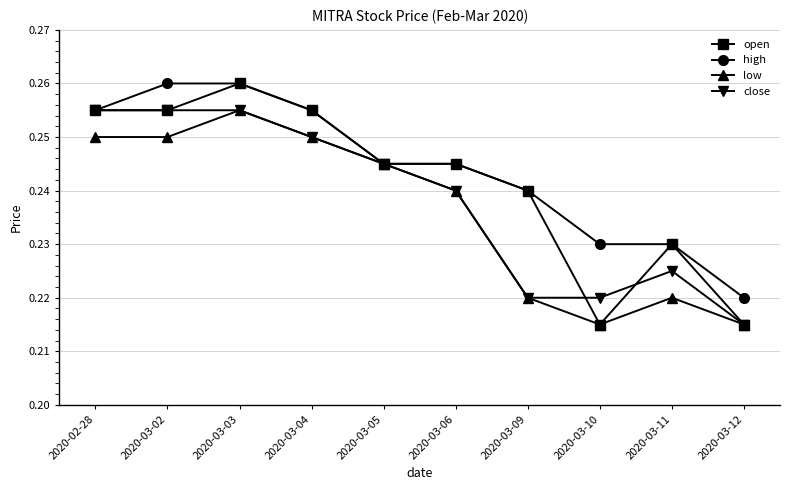

True or false: close has more than 2 points higher than both neighbors.

False